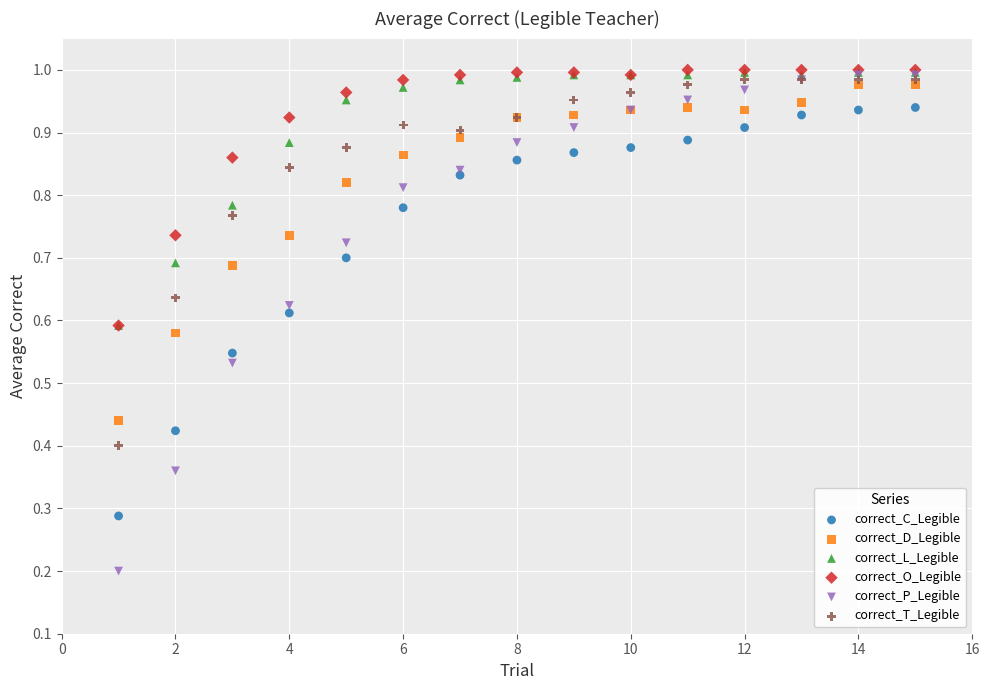

Which series contains the lowest Y value?

correct_P_Legible